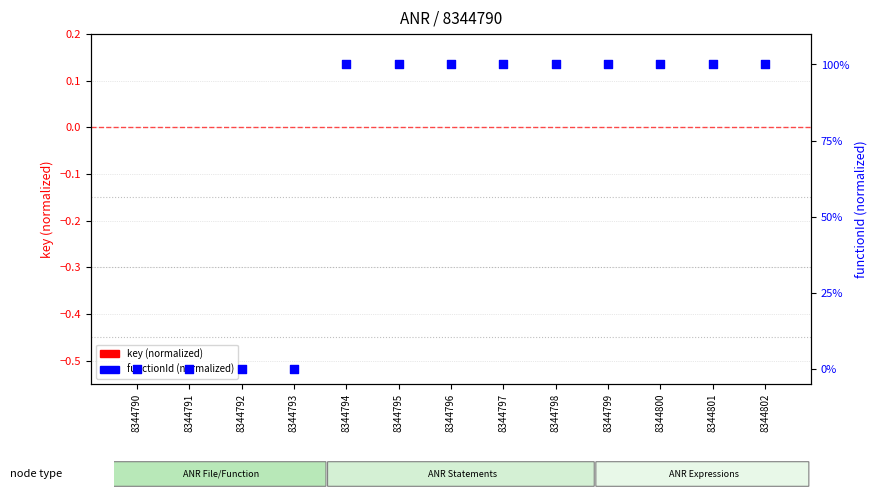

Is the value of functionId (normalized) at 8344795 greater than the value of key (normalized) at 8344796?

Yes